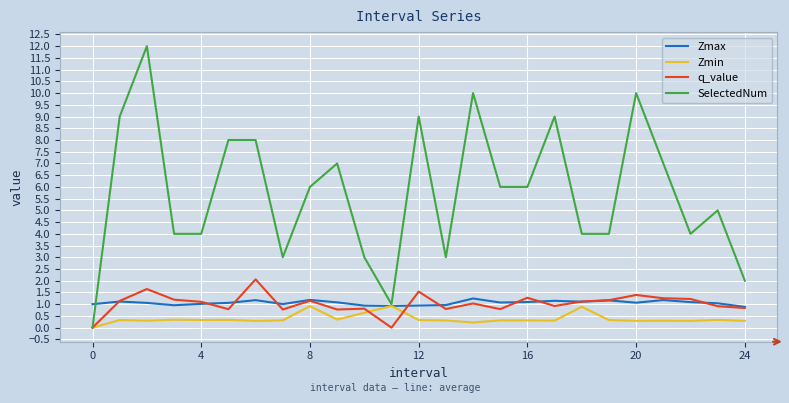

What is the highest value of the q_value series?

2.1